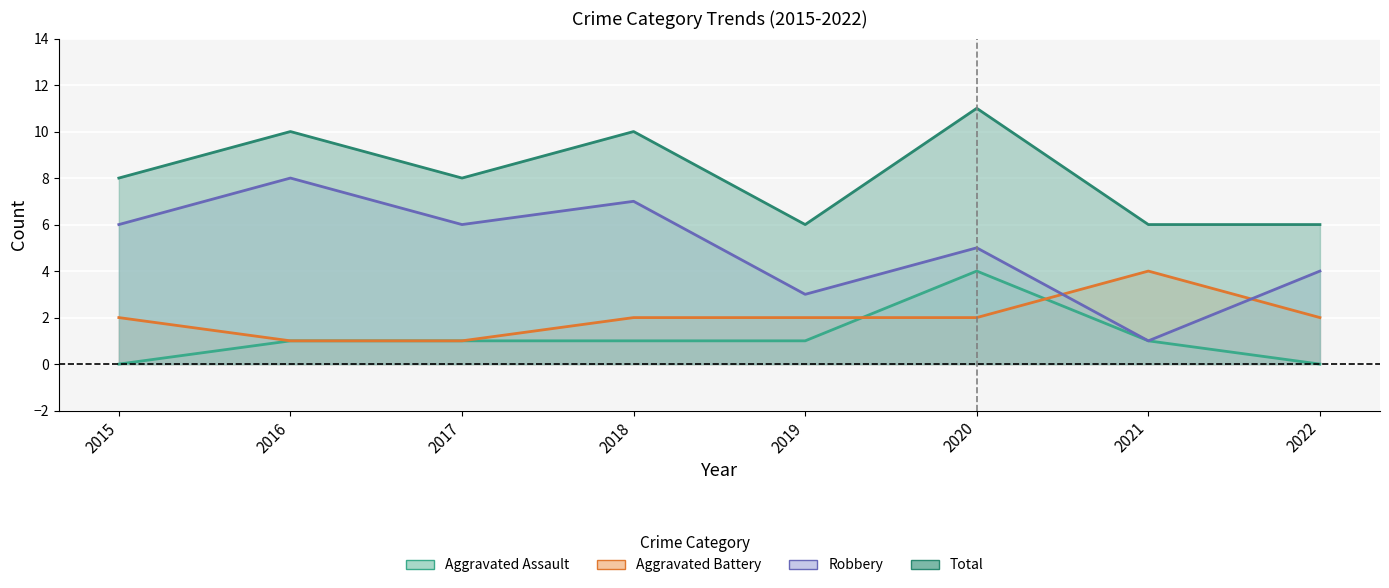

At which category is the sum across all series the highest?

2020